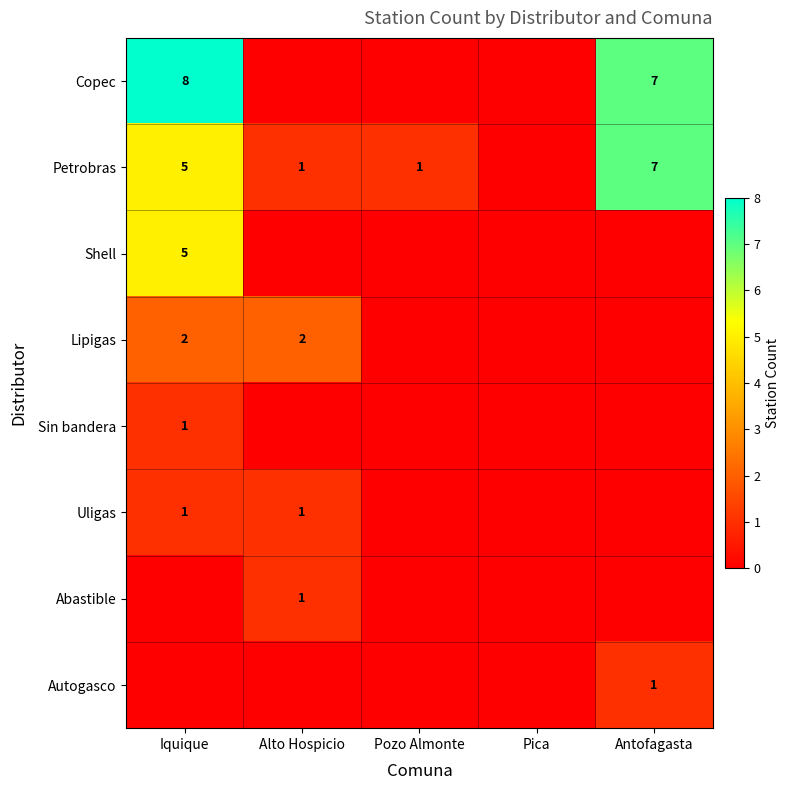

The Autogasco series shows 0 at Alto Hospicio. True or false?

True